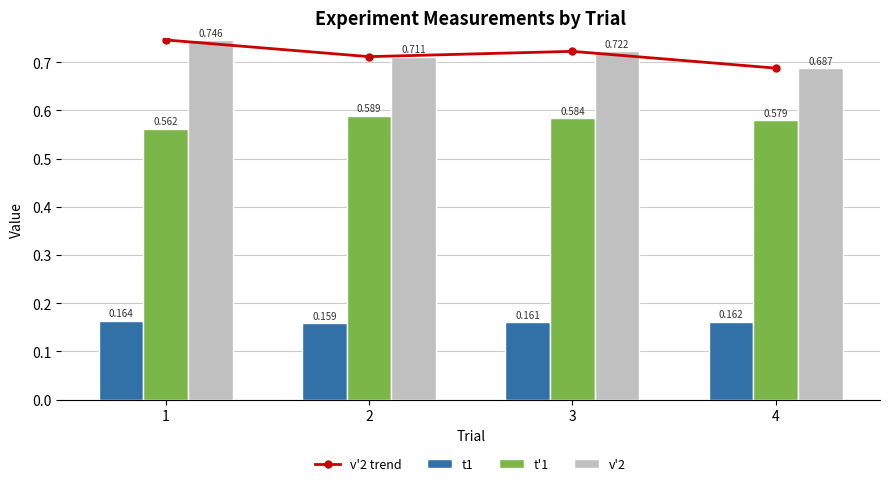

Which category has the lowest value in the t1 series?

2